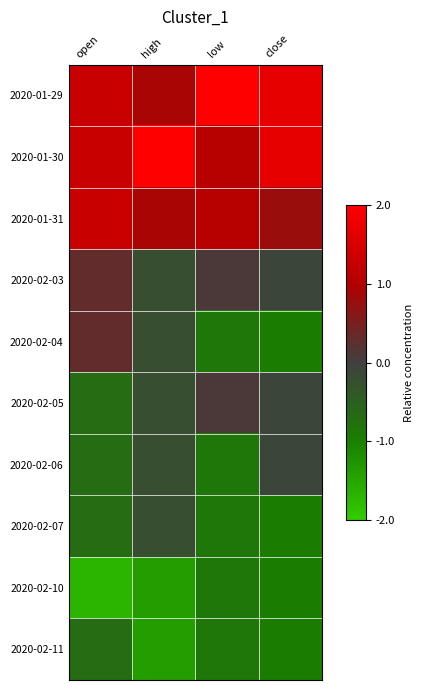

Which has a higher value, low or open?

low